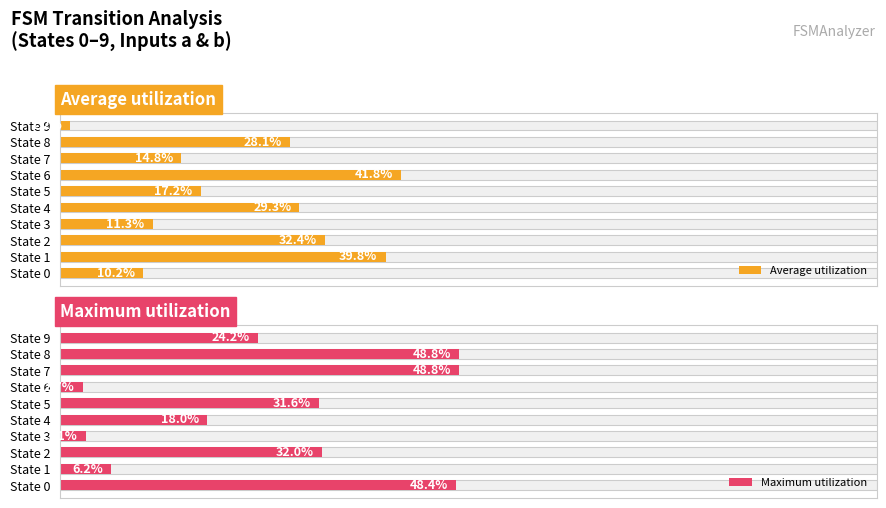

Count the number of data series in this chart.

2